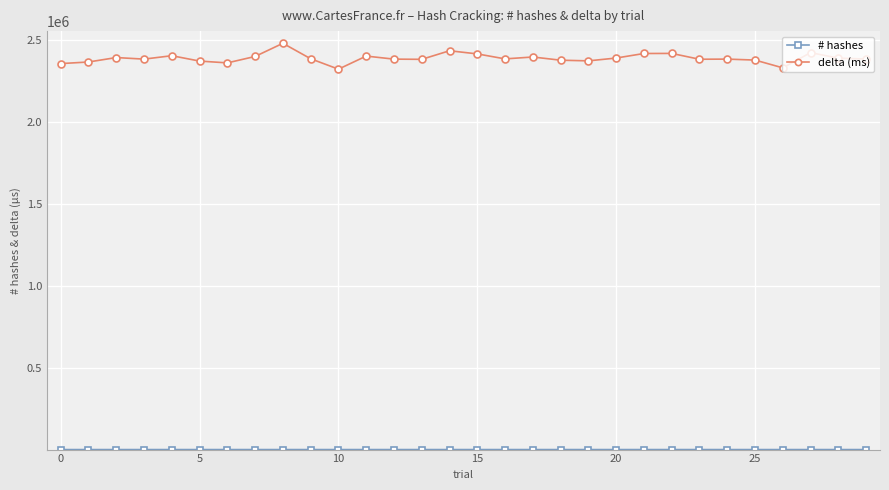

Which series has the largest range (max minus min)?

delta (ms)